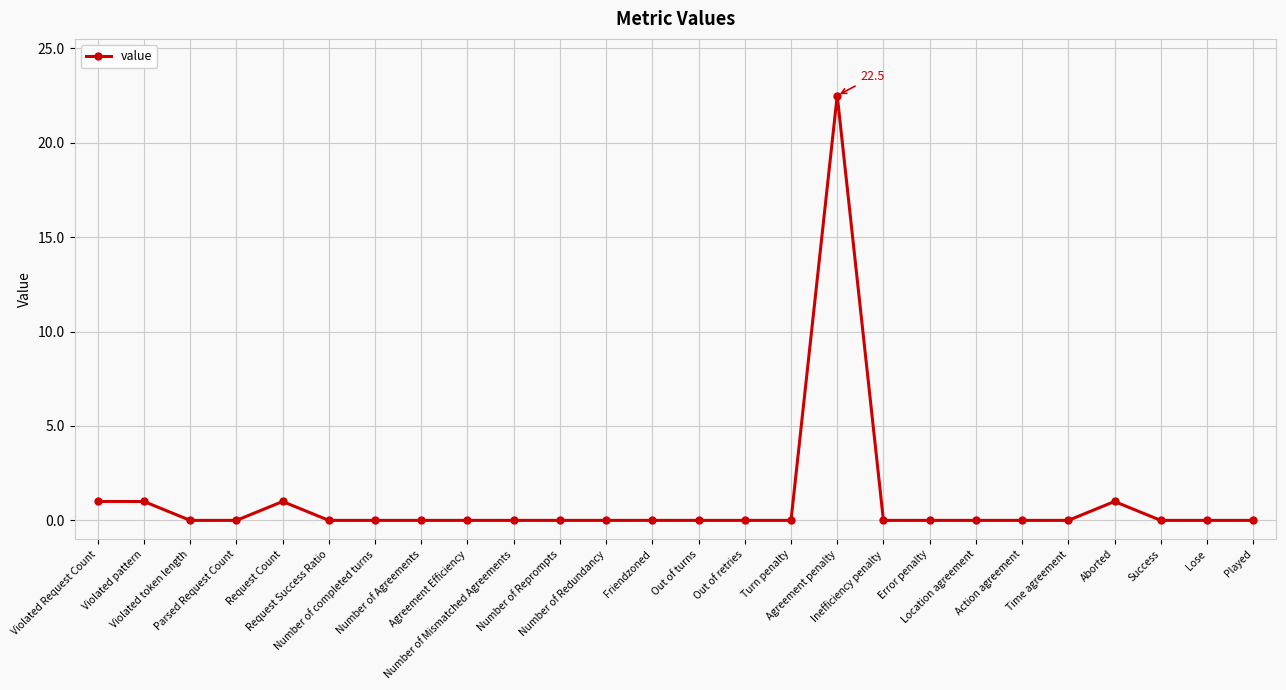

Reading right to left, list all the values displayed in this chart.

0.0	0.0	0.0	1.0	0.0	0.0	0.0	0.0	0.0	22.5	0.0	0.0	0.0	0.0	0.0	0.0	0.0	0.0	0.0	0.0	0.0	1.0	0.0	0.0	1.0	1.0